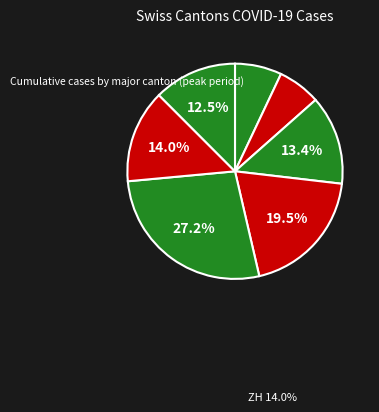

How many slices are in this pie chart?

7